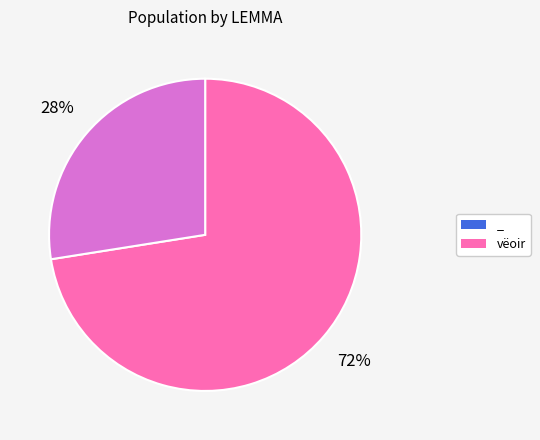

To the nearest percent, what is the combined percentage of vëoir and _?

100%